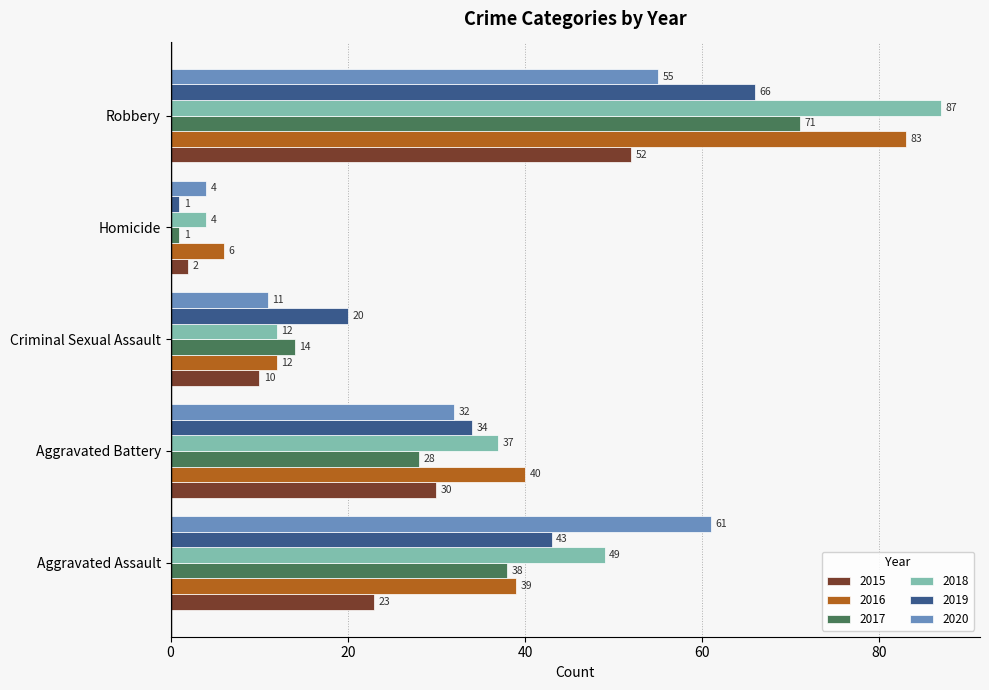

What is the spread (max minus min) of values at Aggravated Assault?

38